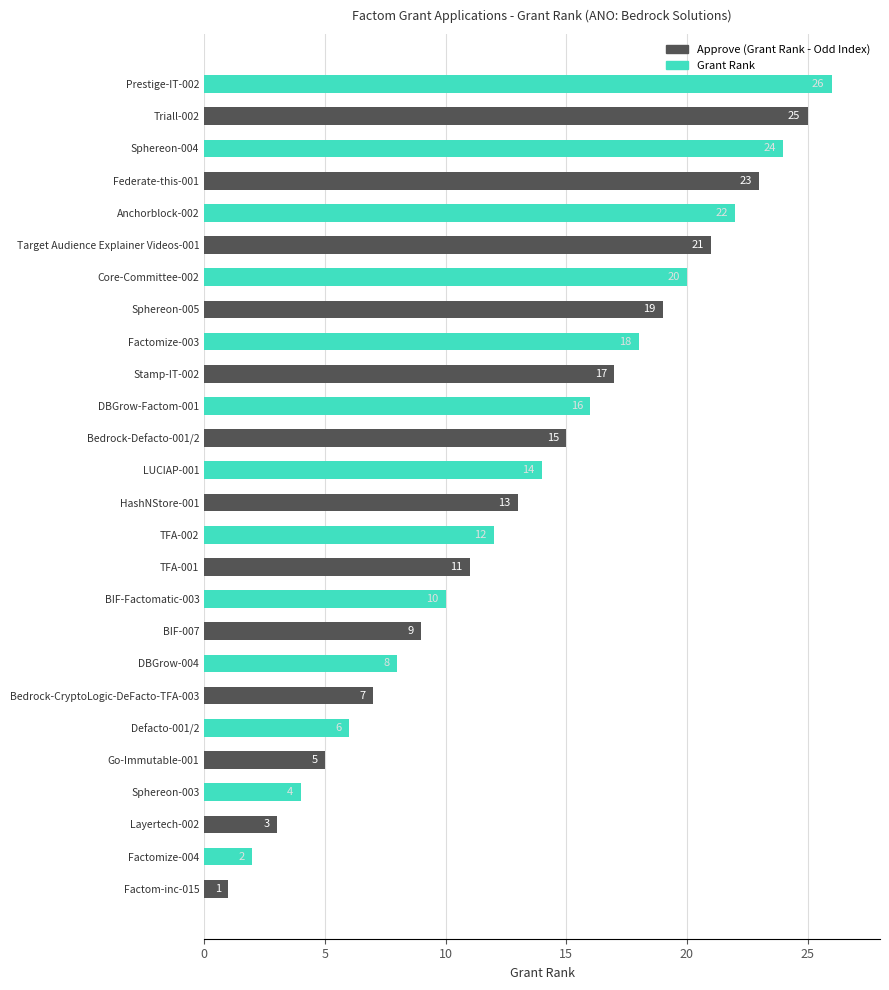

What value does the data have at Target Audience Explainer Videos-001?

21